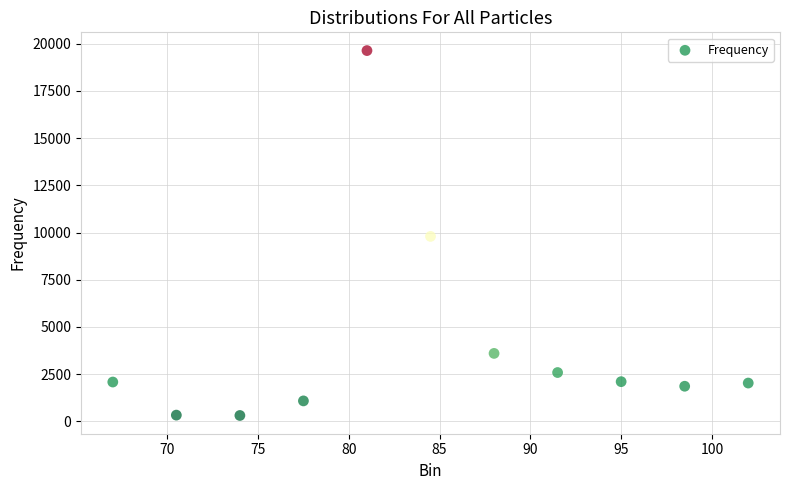

What is the average Y value?

4131